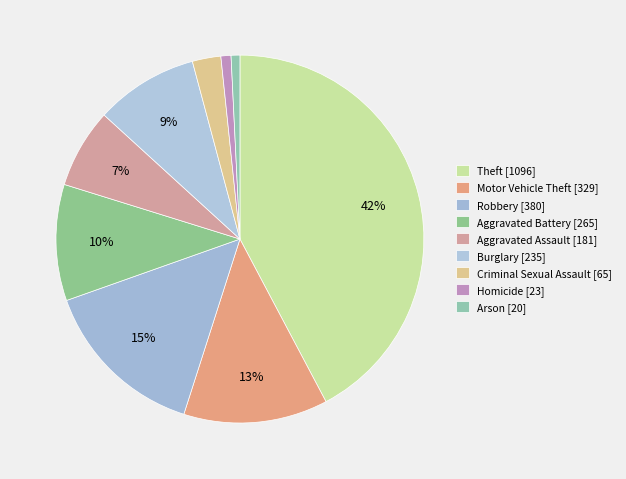

To the nearest percent, what portion does Aggravated Battery represent?

10%